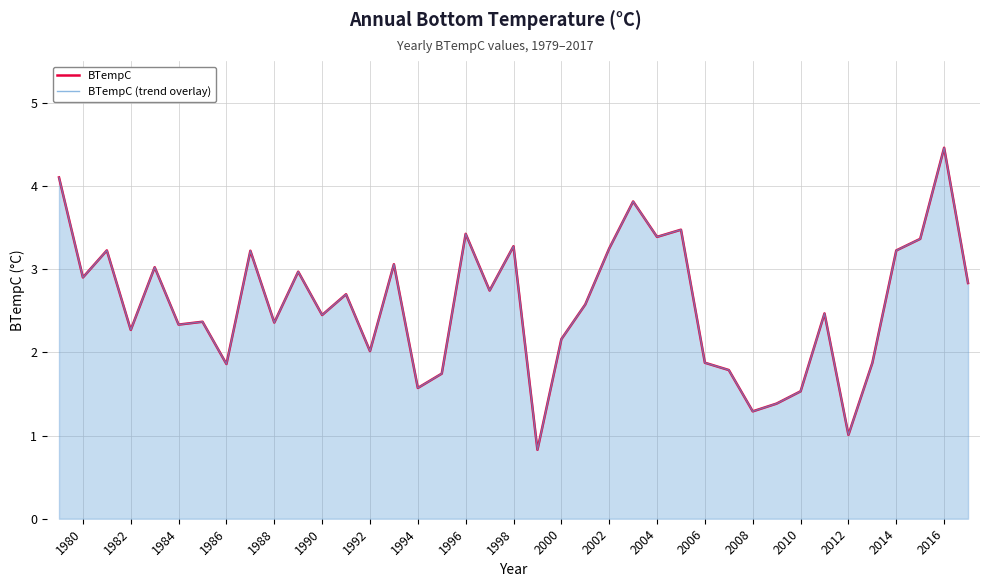

True or false: BTempC (trend overlay) and BTempC intersect in this chart.

False